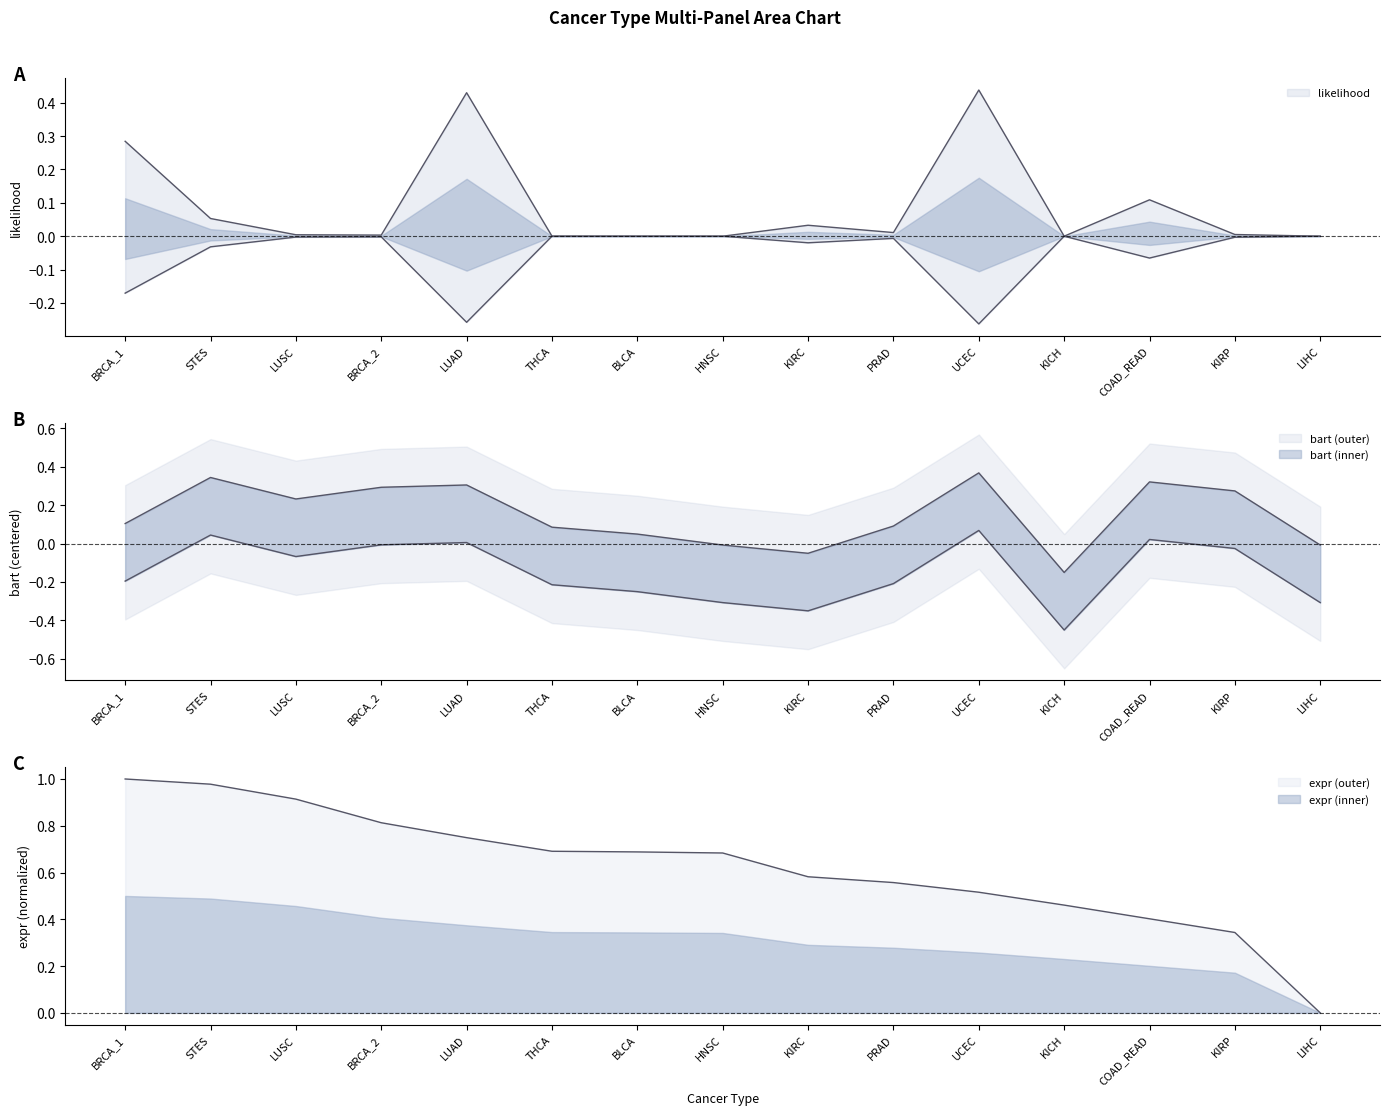

Where is the first local minimum for likelihood?

BRCA_2